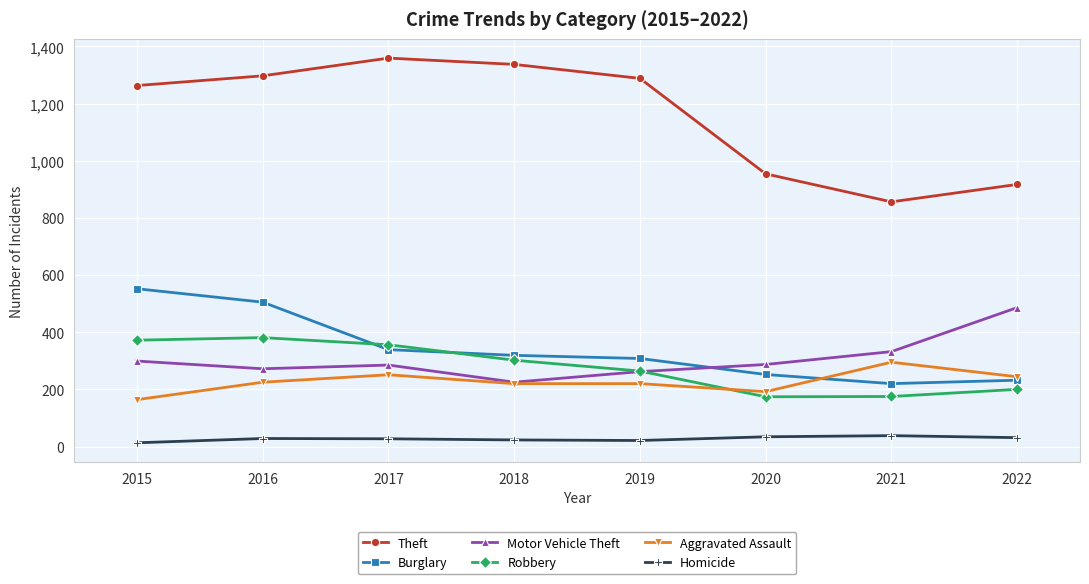

Which series has the largest range (max minus min)?

Theft